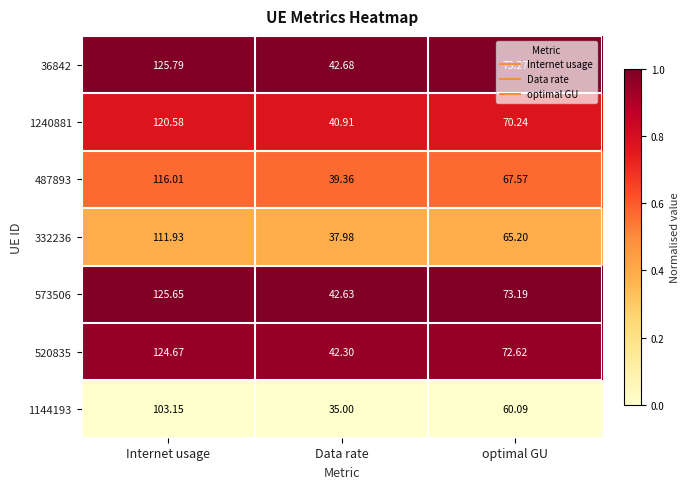

Count the number of data series in this chart.

7